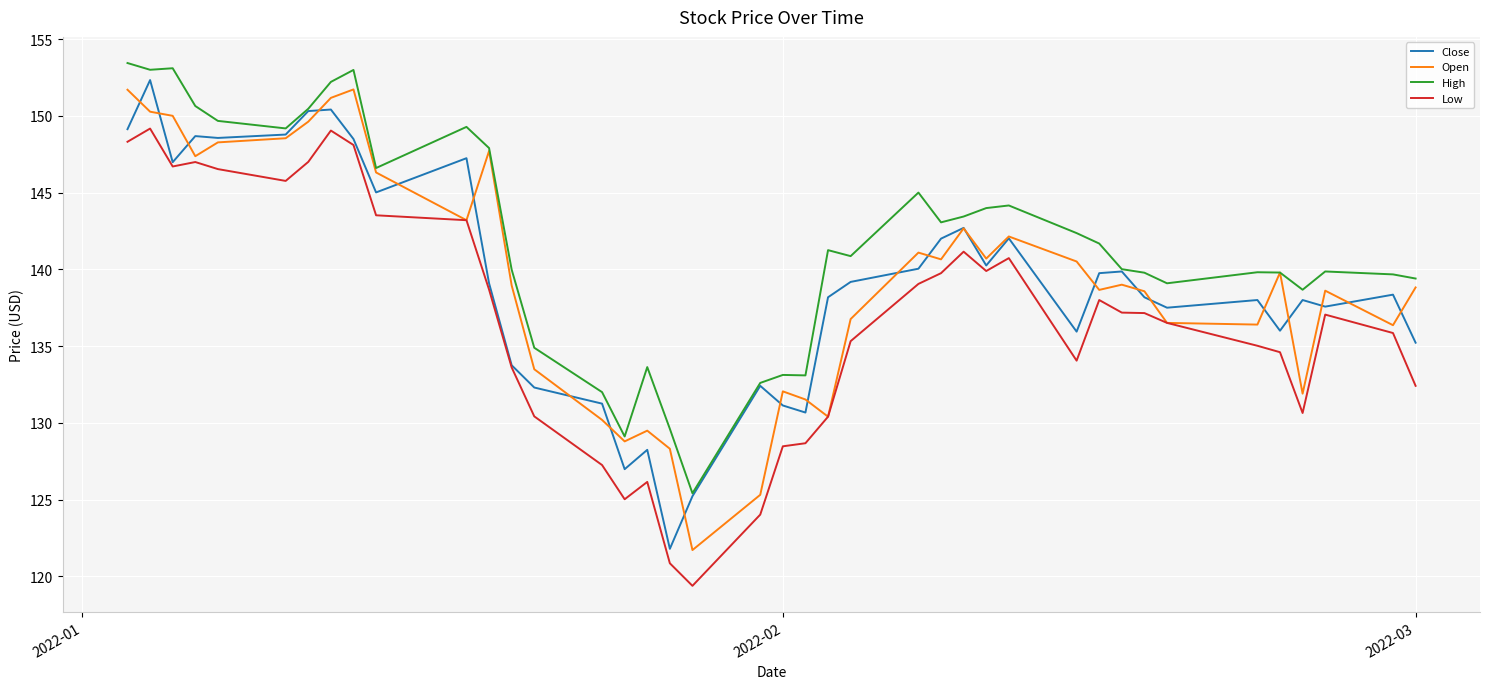

What are all the series names shown in the legend?

Close, Open, High, Low